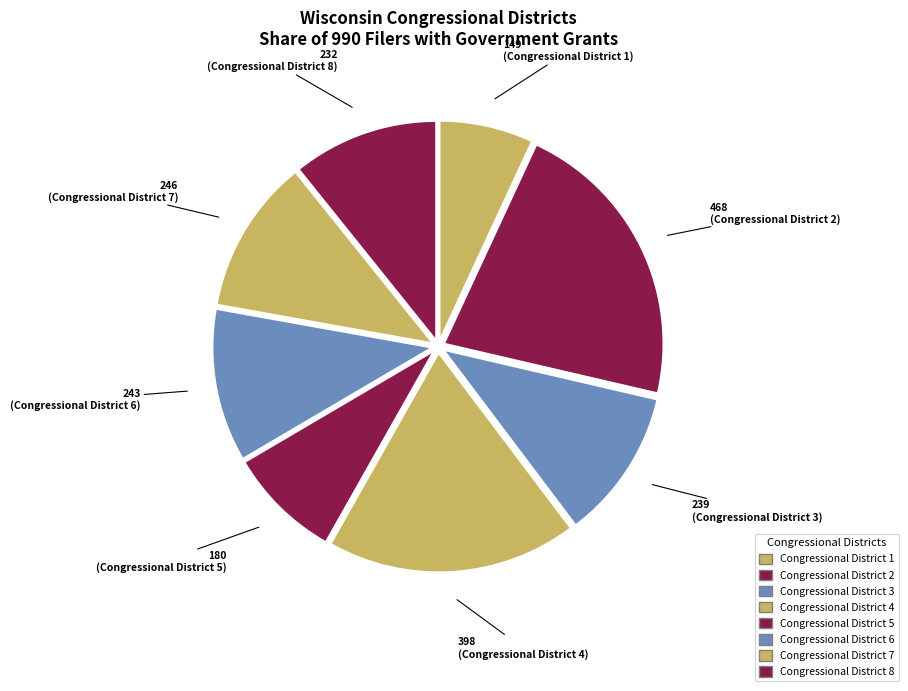

Which category has the smallest portion of the pie?

Congressional District 1